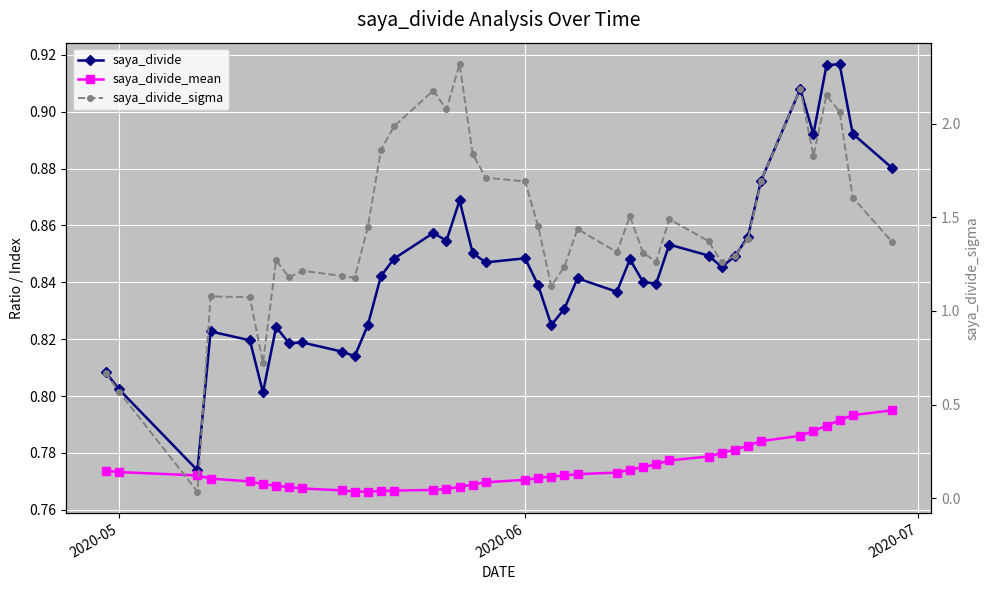

Which series has the widest spread of values?

saya_divide_sigma